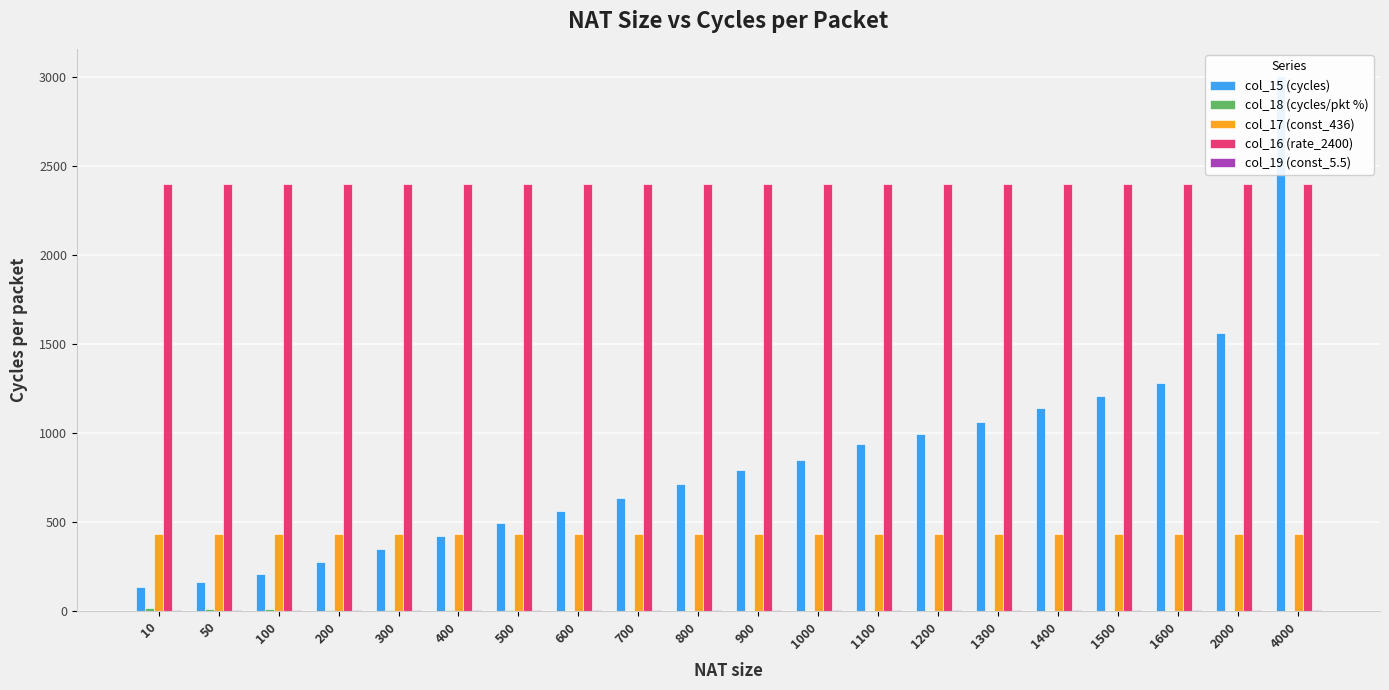

Does the chart contain any negative values?

No